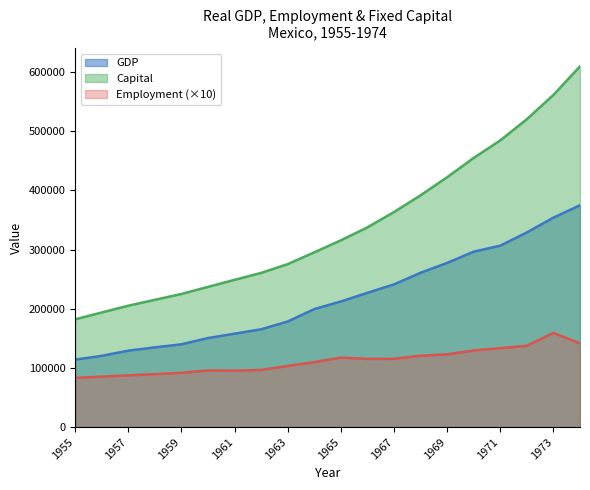

True or false: GDP and Employment intersect in this chart.

False